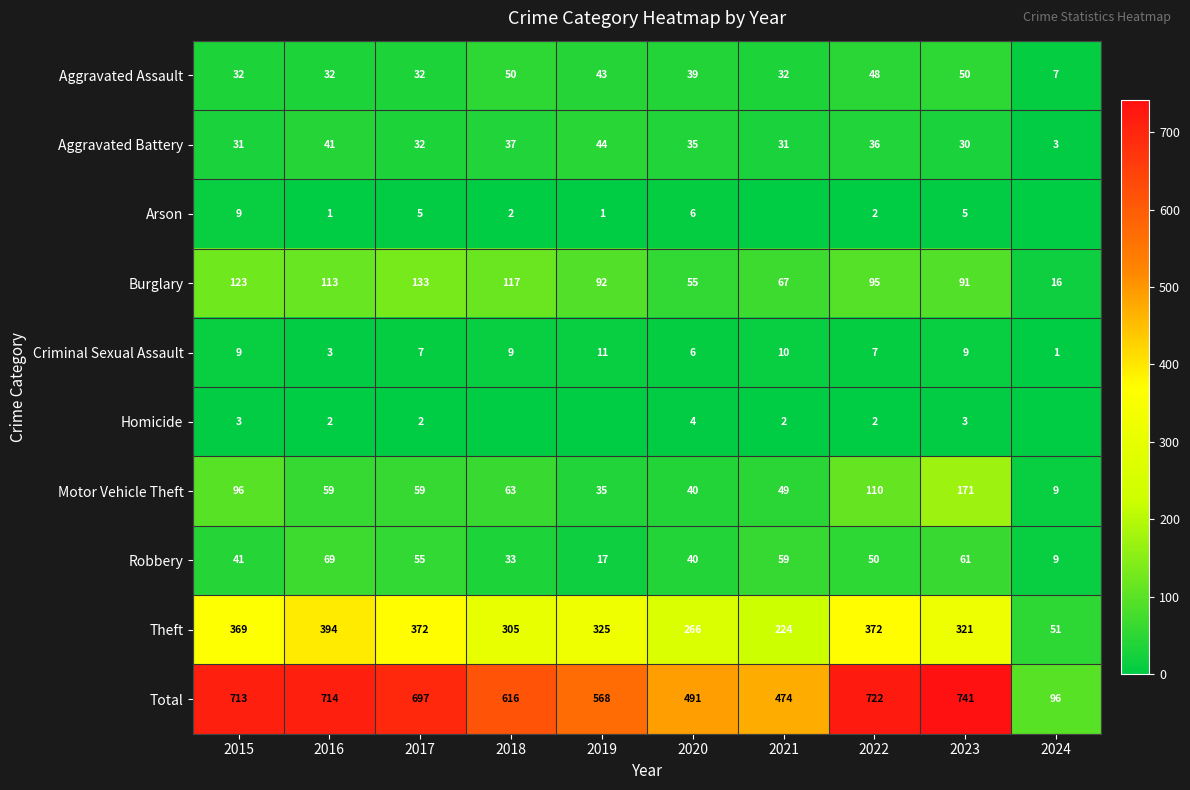

How many categories are shown in the chart?

10